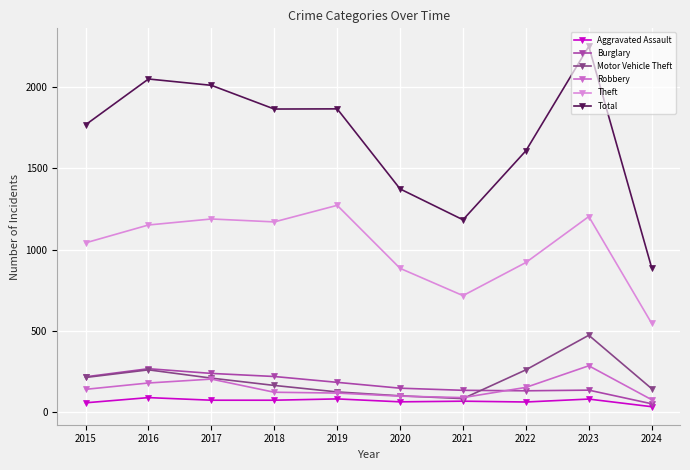

At which label is Robbery closest to 179?

2016